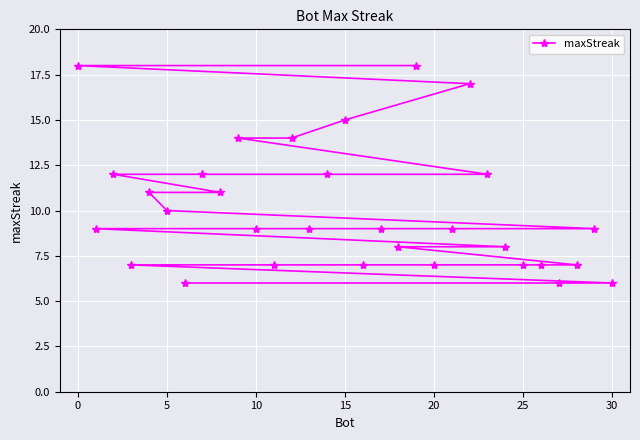

What is the minimum value shown in the chart?

6